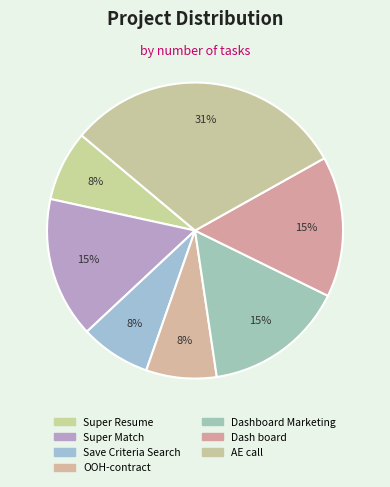

True or false: Save Criteria Search accounts for 2% of the total.

False